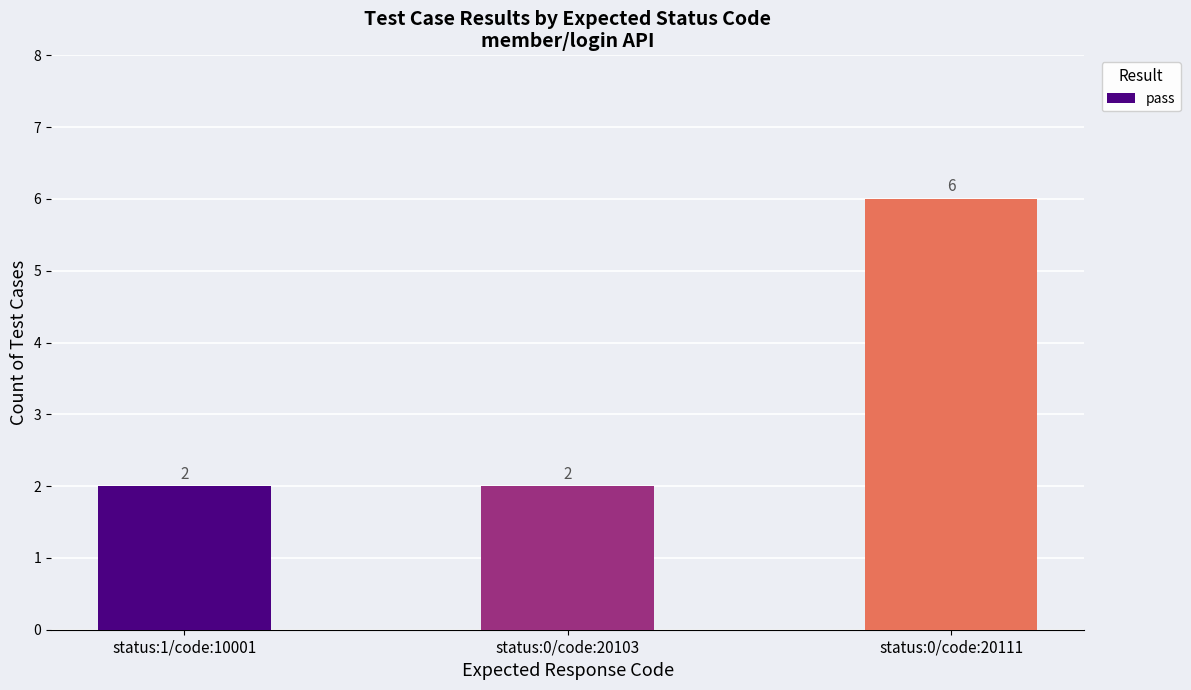

What is the change in value from status:0/code:20103 to status:0/code:20111?

+4